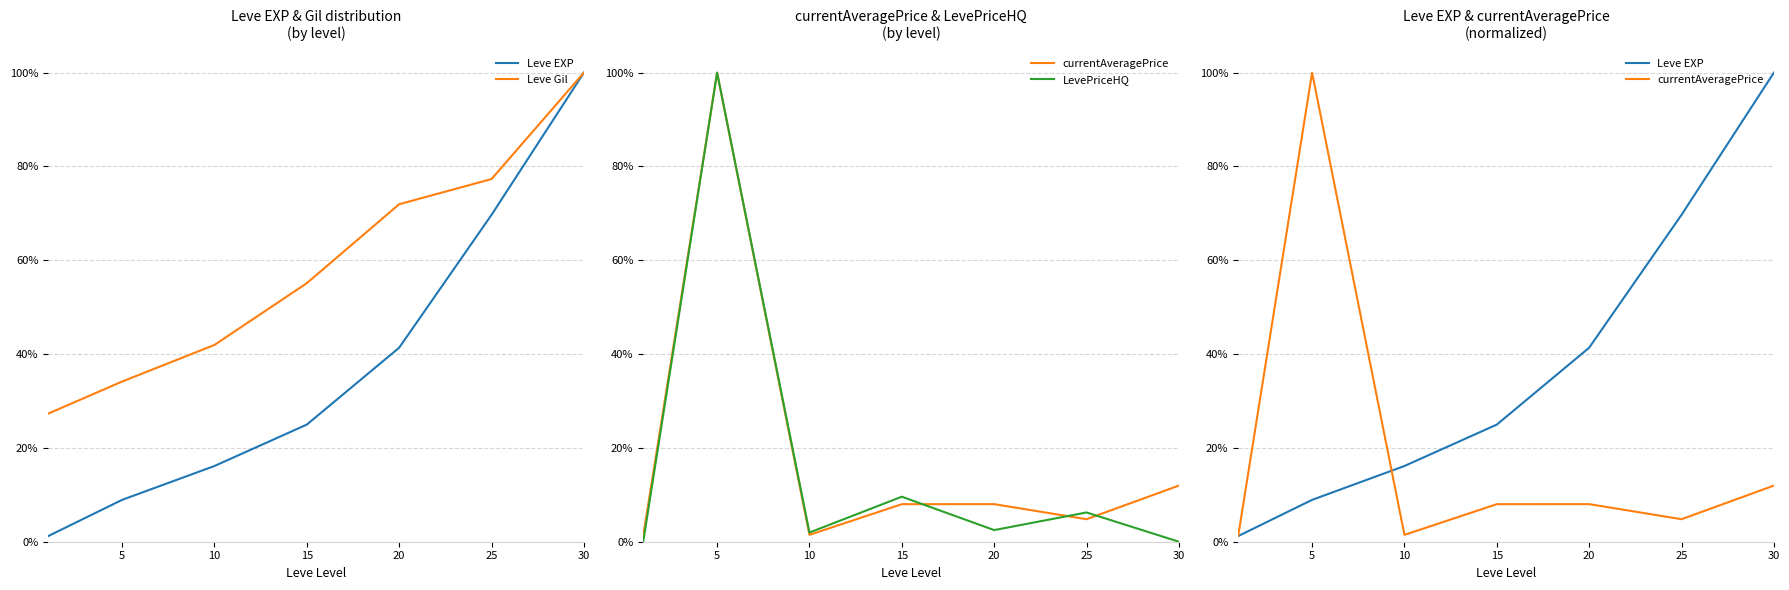

Reading right to left, what are all the values shown in this chart?

Leve EXP: 1.0	0.7	0.4	0.2	0.2	0.1	0.0
Leve Gil: 1.0	0.8	0.7	0.6	0.4	0.3	0.3
currentAveragePrice: 0.1	0.0	0.1	0.1	0.0	1.0	0.0
LevePriceHQ: 0.0	0.1	0.0	0.1	0.0	1.0	0.0